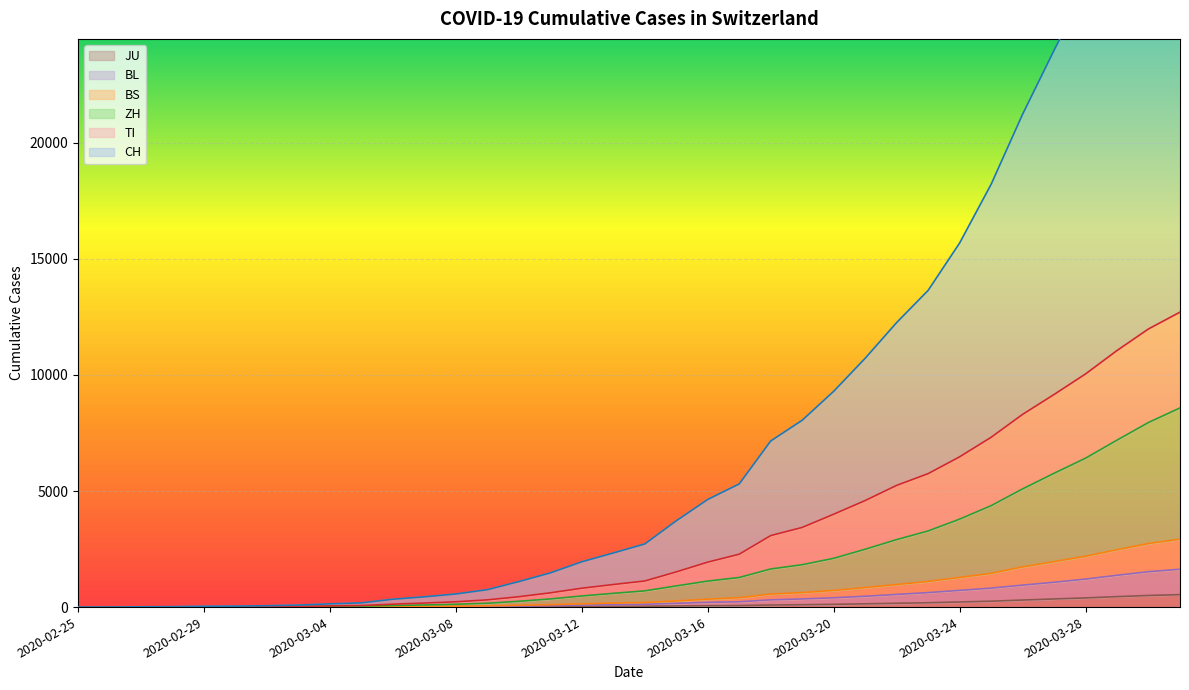

What is the total value across all series at 2020-03-26?

37603